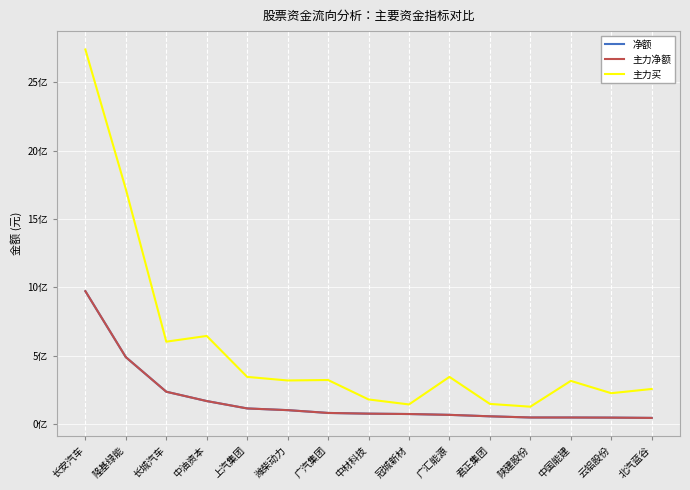

Does the chart have visible grid lines?

Yes